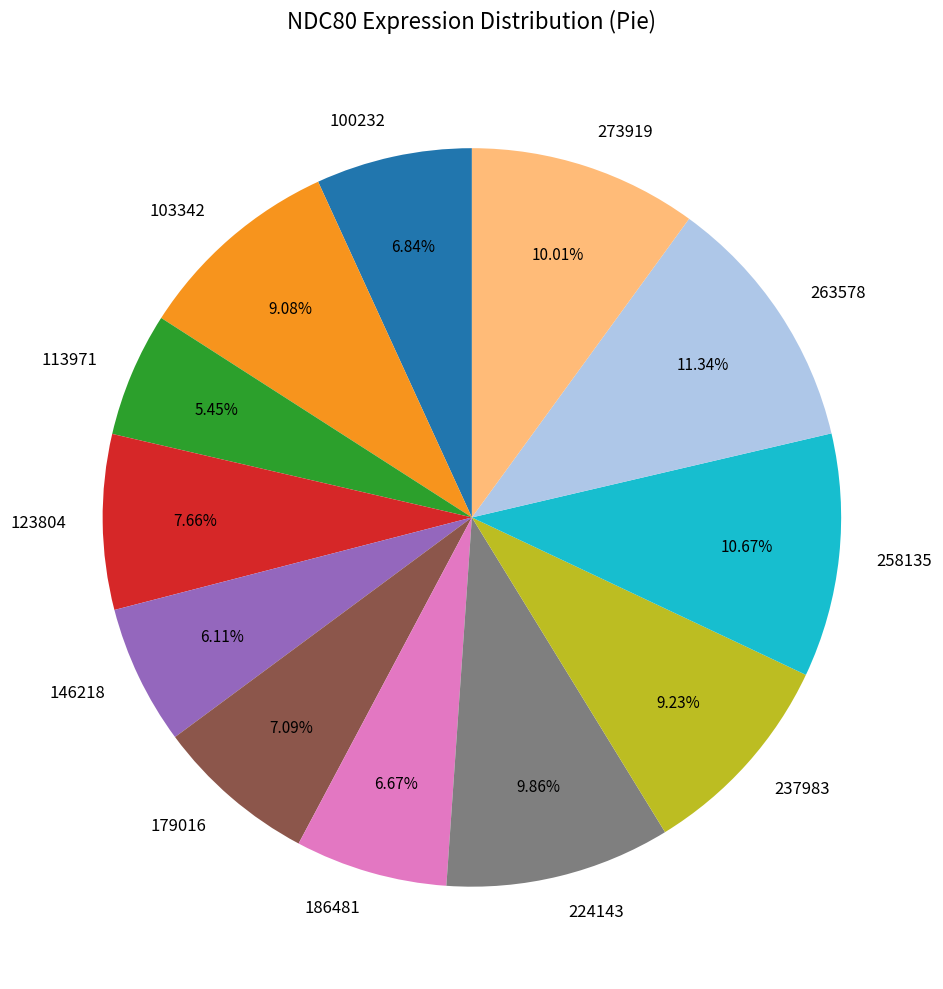

What percentage do 100232 and 263578 together represent?

18.2%